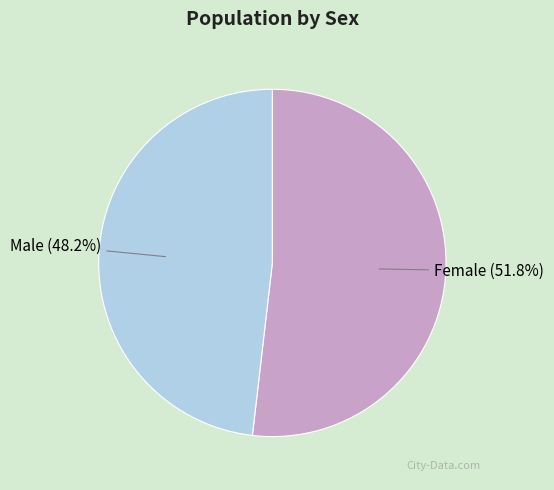

The Female slice represents 52% of the pie. True or false?

True